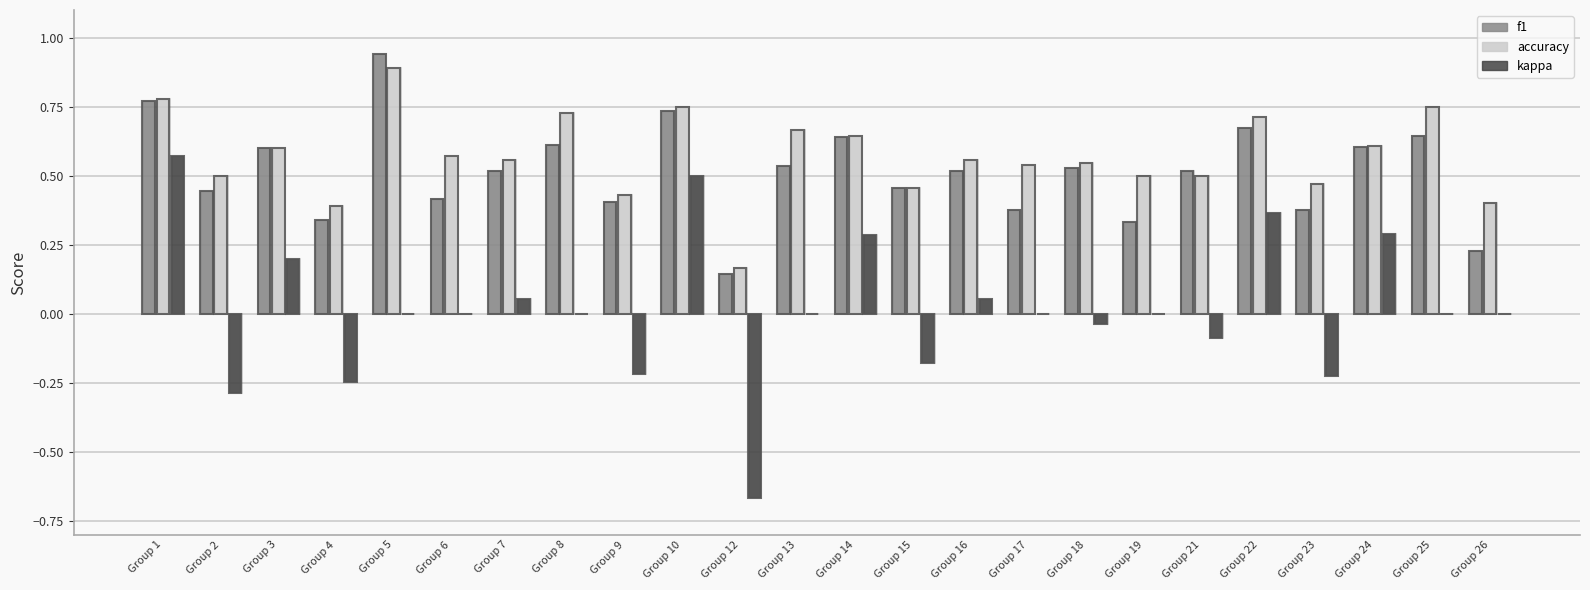

What is the value of the accuracy bar at the 14th from the left?

0.5